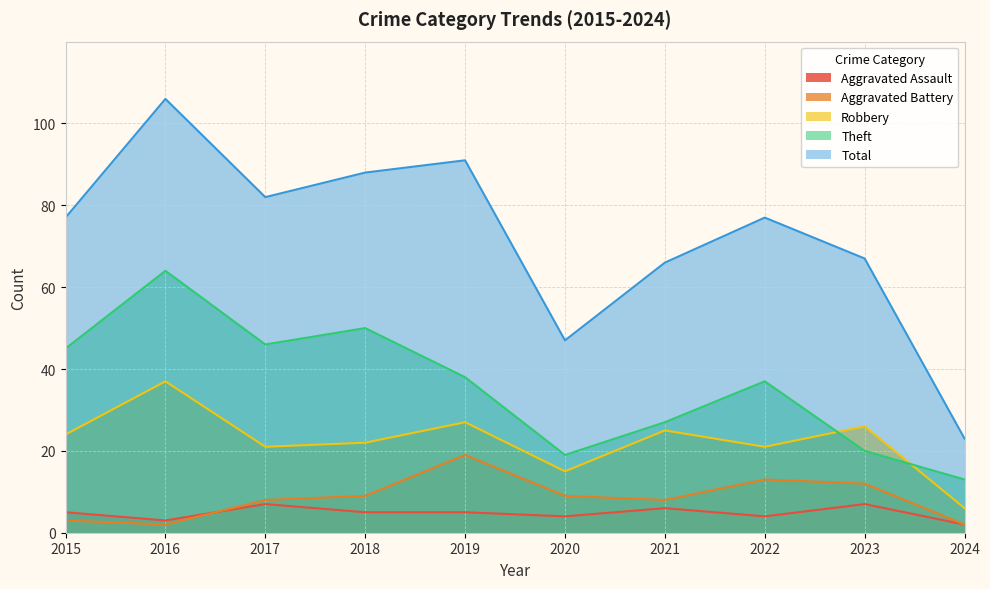

True or false: Robbery and Total cross at least once.

False